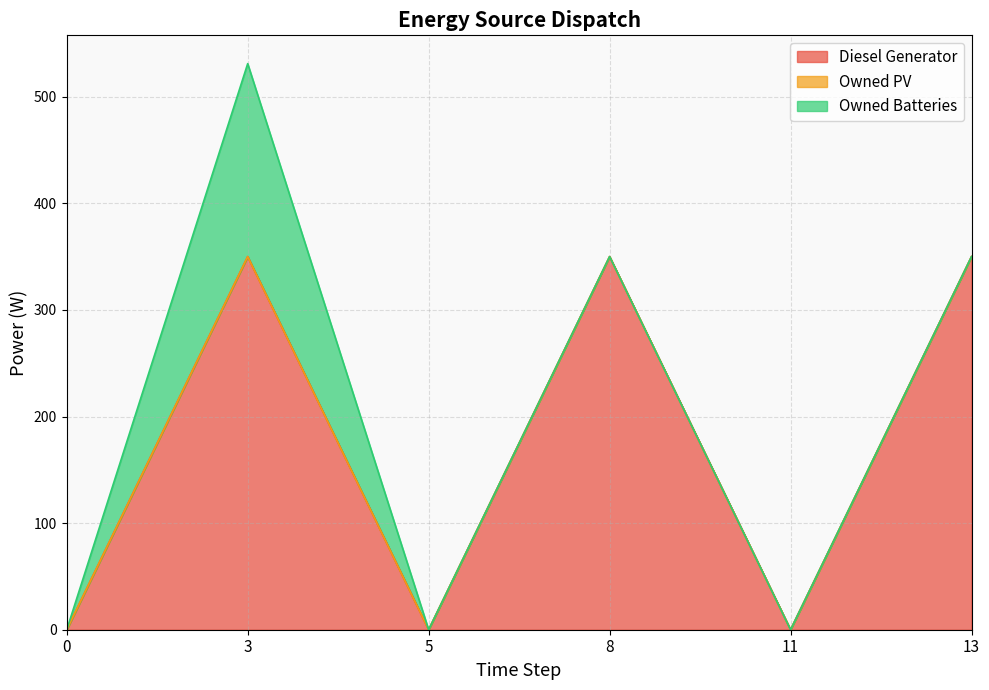

How many positive values does the Owned Batteries series have?

1